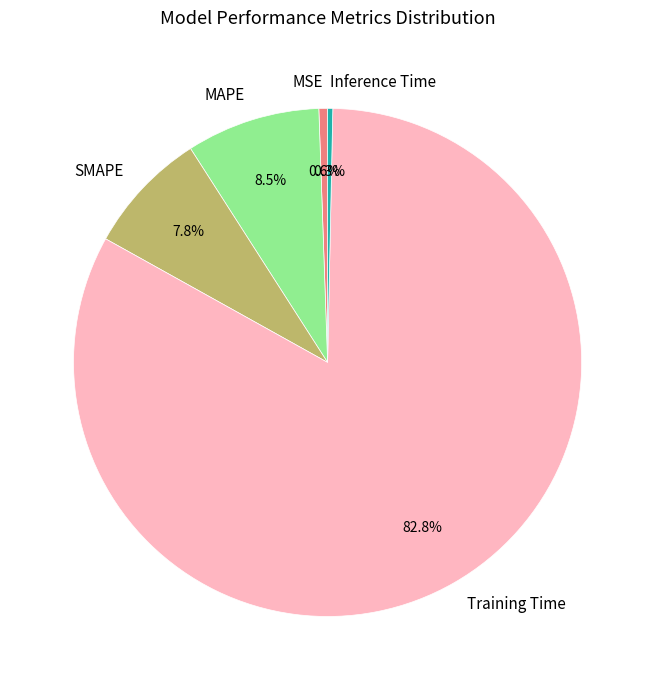

How many segments does this pie chart have?

5